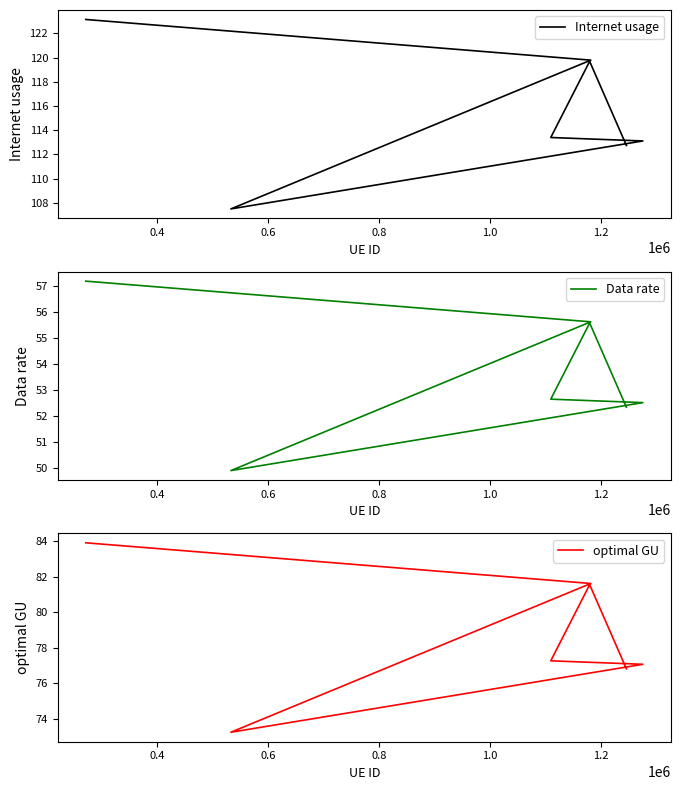

At which category does Data rate reach its first local valley?

0.6